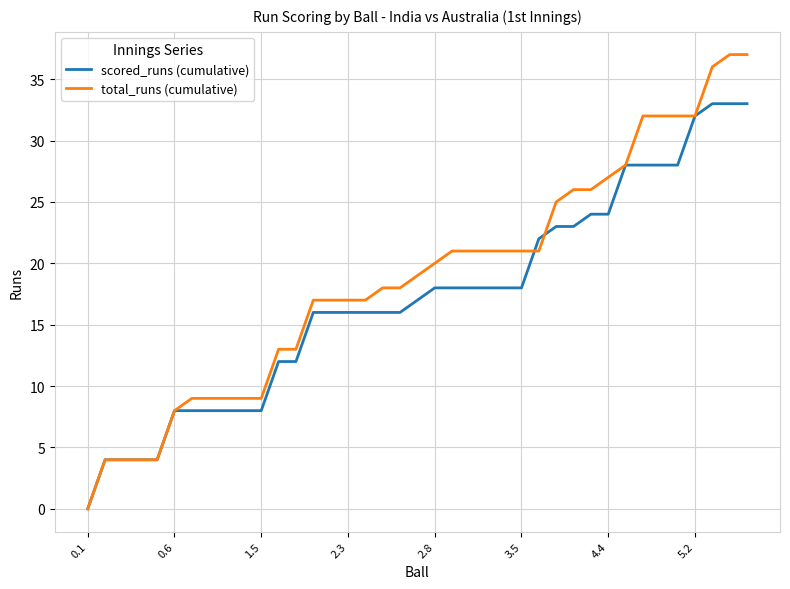

What are all the series names shown in the legend?

scored_runs (cumulative), total_runs (cumulative)